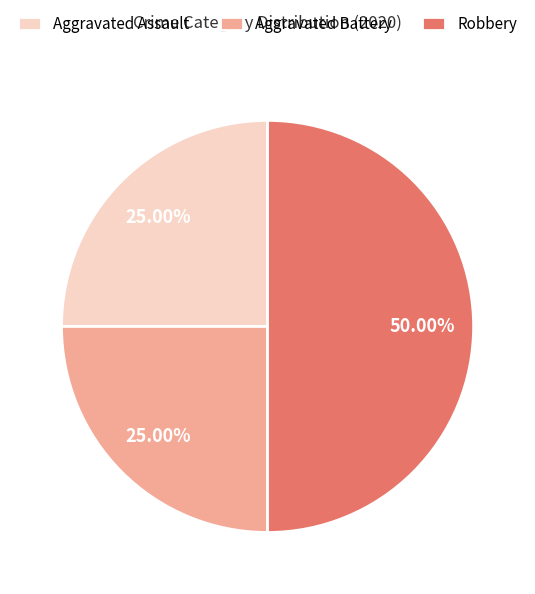

To the nearest percent, what portion does Aggravated Assault represent?

25%